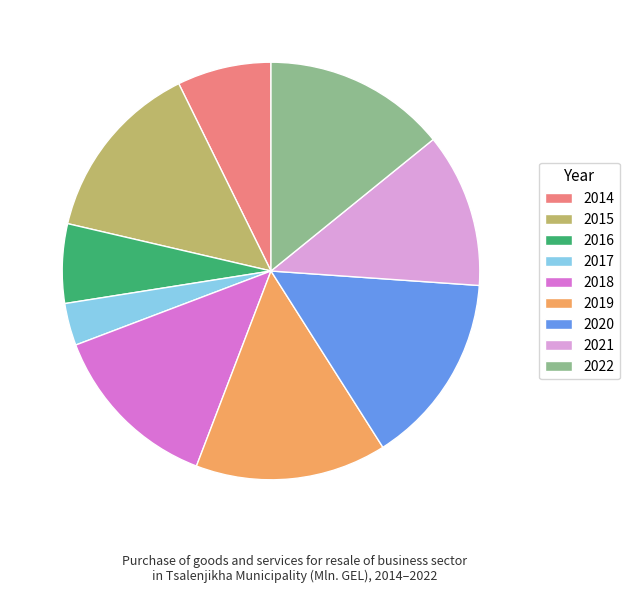

Is the sum of 2021 and 2019 greater than half?

No